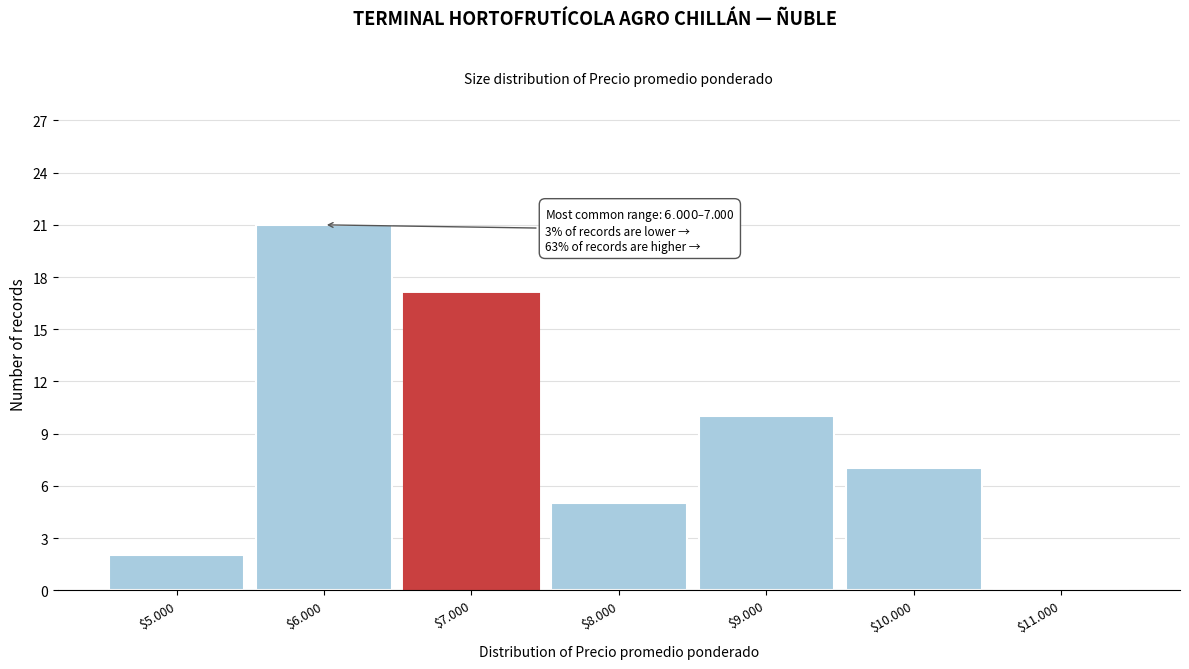

What is the sum of all values?

62